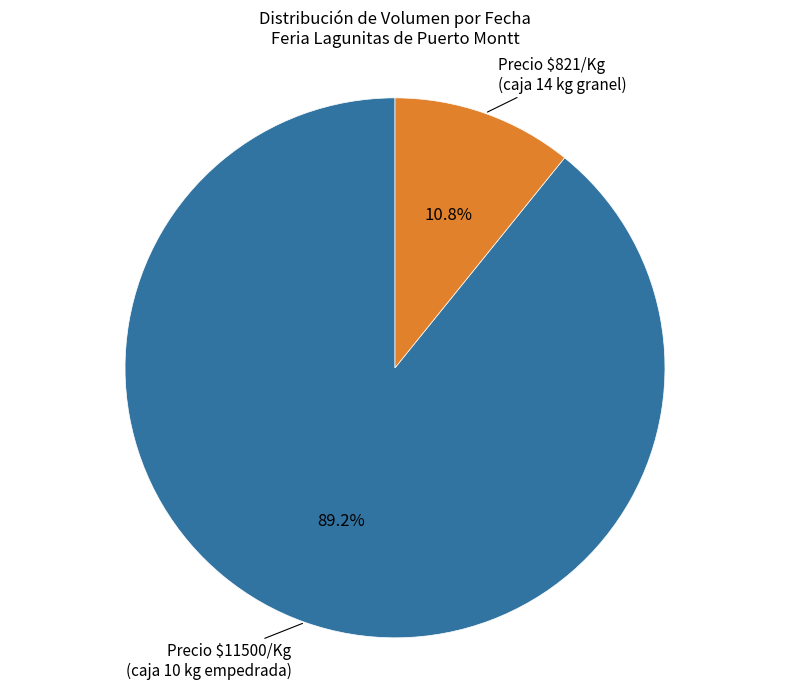

What is the majority slice?

Precio $11500/Kg (caja 10 kg empedrada)